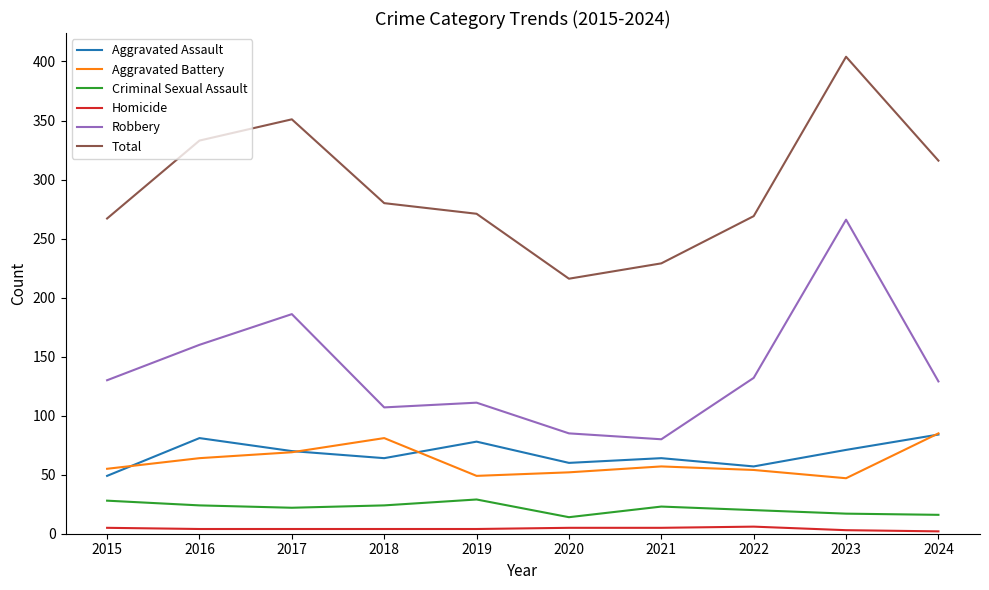

True or false: Criminal Sexual Assault and Aggravated Assault intersect in this chart.

False